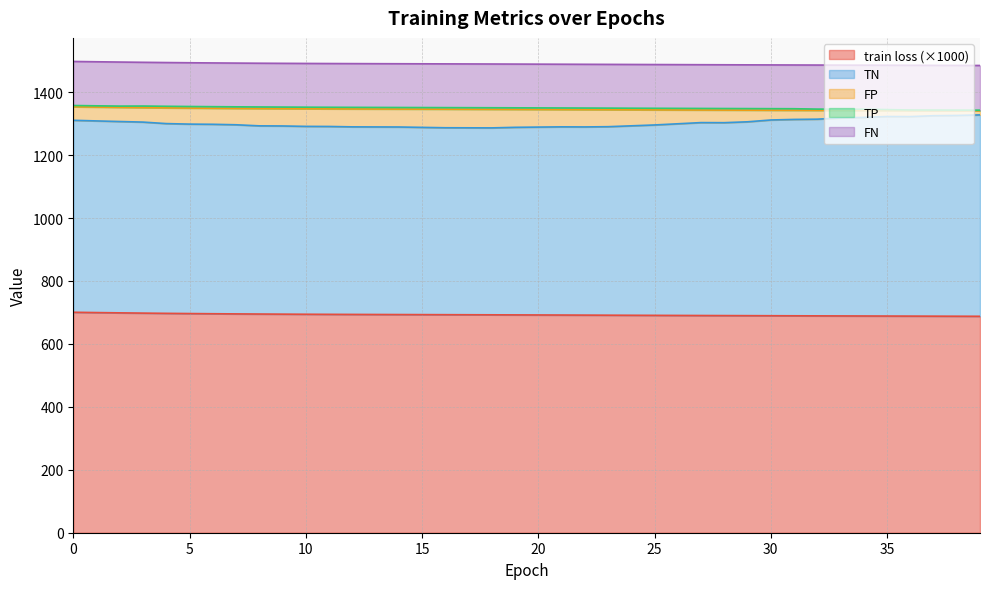

What is the smallest value displayed?

0.7